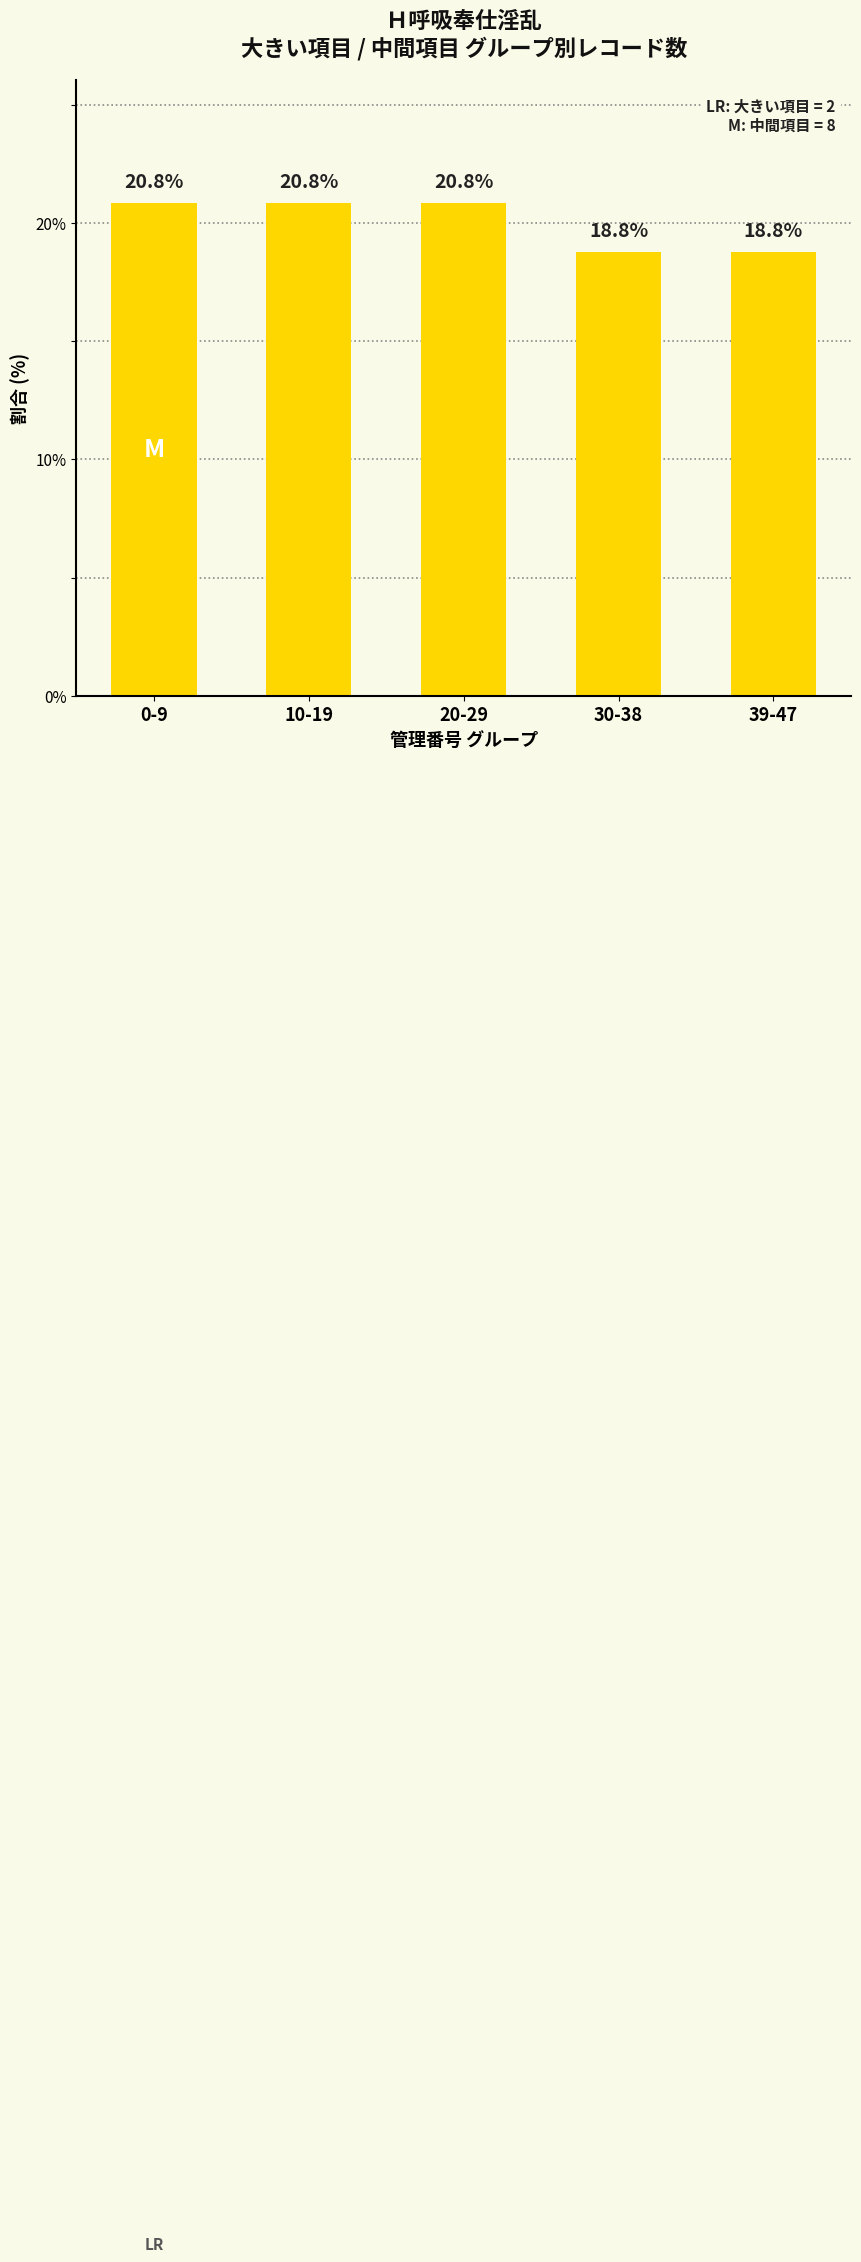

At which label does the data first exceed 20?

0-9